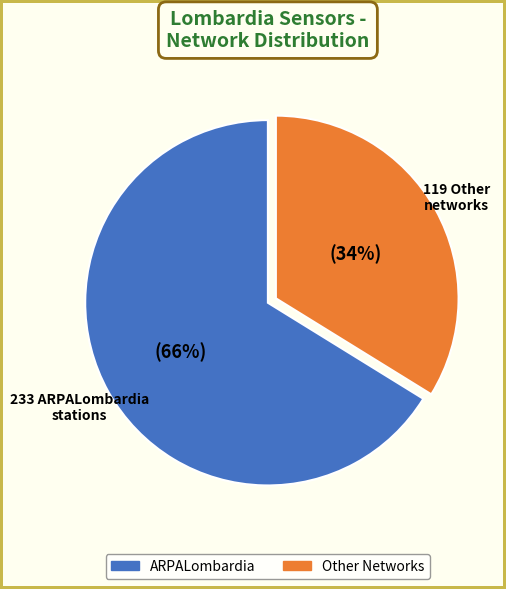

To the nearest percent, what is the difference between the largest and smallest slice percentages?

32%